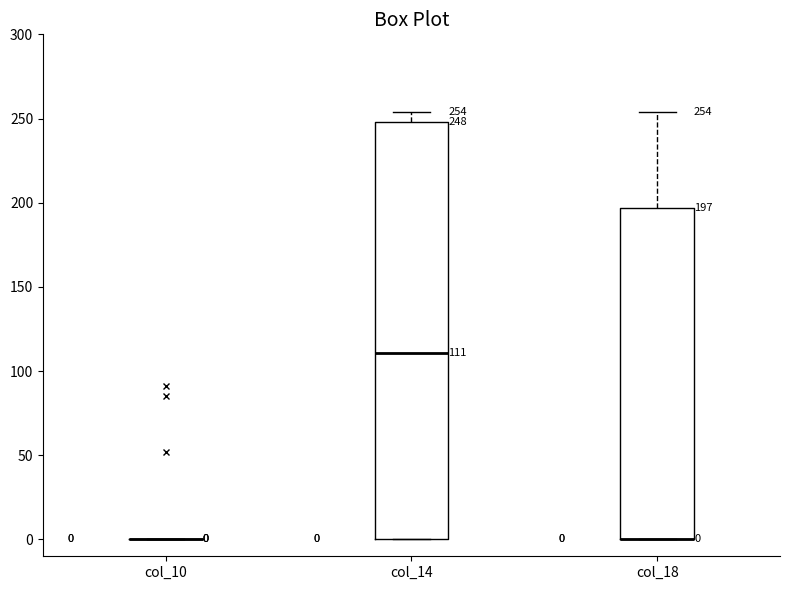

Which box is the tallest, from its lower edge to its upper edge?

col_14